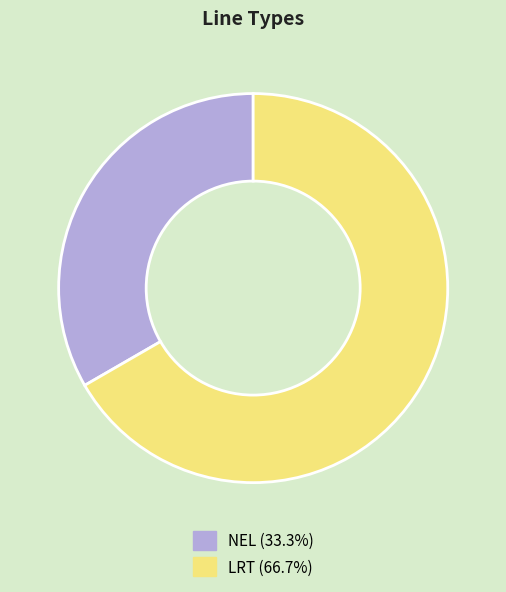

Is it true that LRT is 67% of the pie?

True